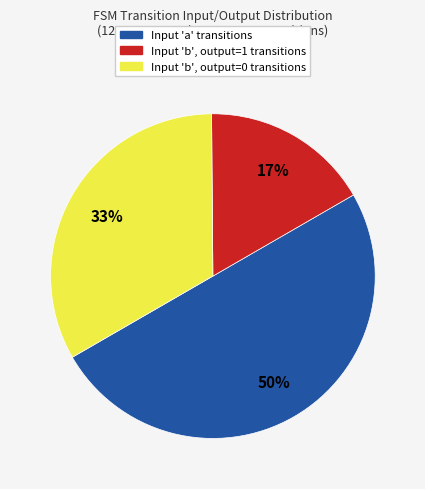

To the nearest percent, what is the difference between the largest and smallest slice percentages?

33%